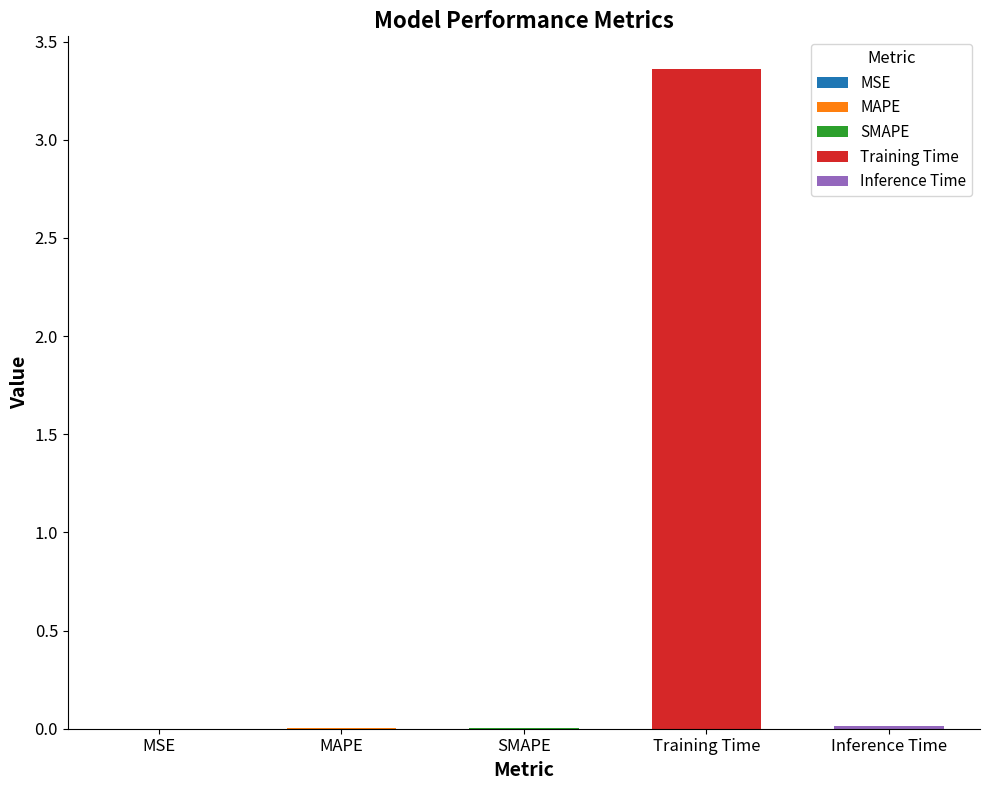

Where is the data nearest to the value 1?

Inference Time